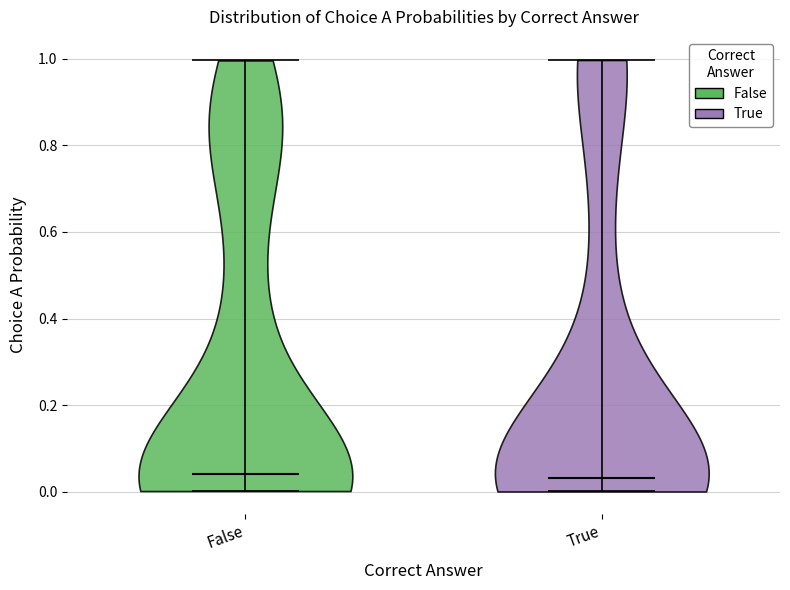

Reading left to right, read every violin against the y-axis: where its median line is, and the lowest and highest points it reaches. The values are not printed on the chart, so give them approximately, as read against the axis.

False: median line 0.04, lowest point 0.00, highest point 1.00
True: median line 0.04, lowest point 0.00, highest point 1.00